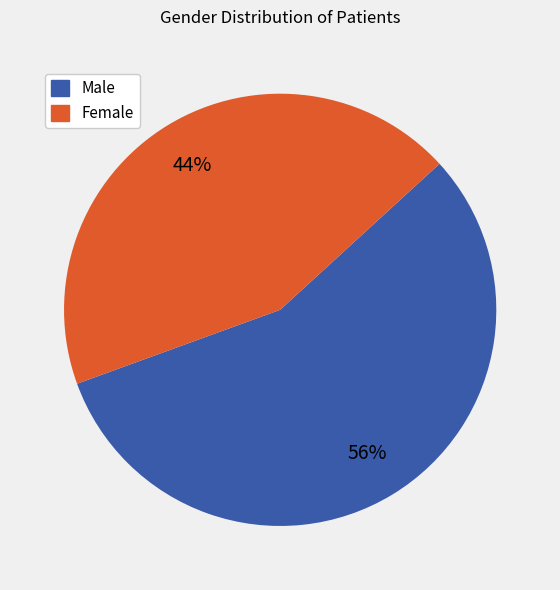

To the nearest percent, what percentage of the pie is Female?

44%